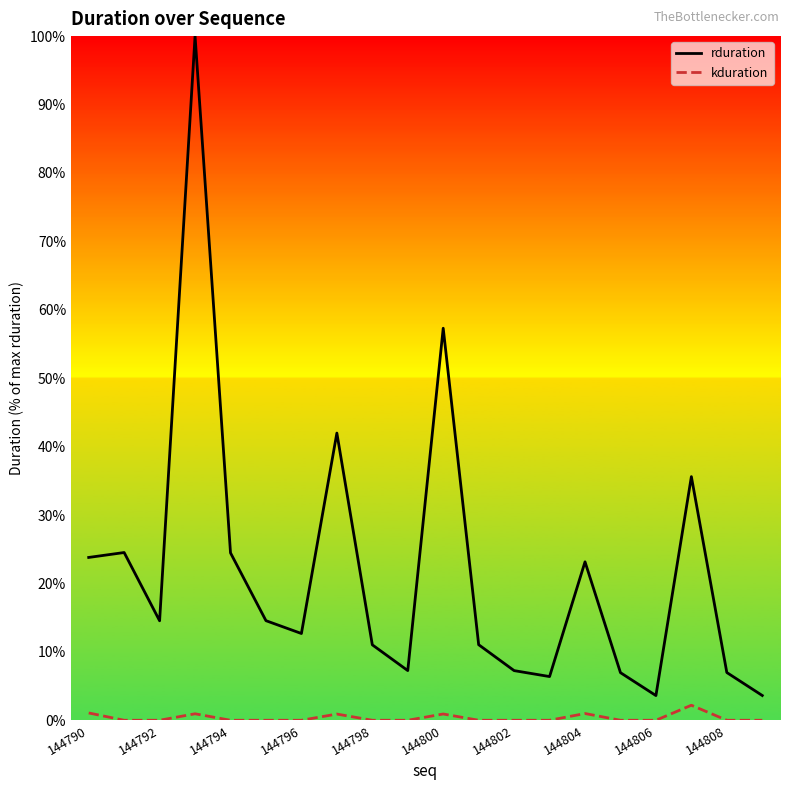

Which series has the largest total across all categories?

rduration